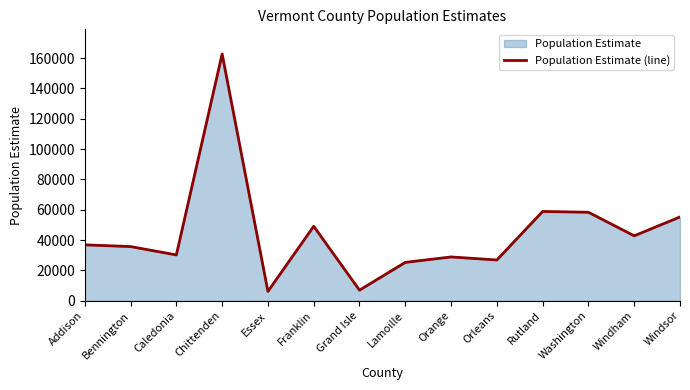

What is the ratio of the value at Washington to the value at Caledonia?

1.9